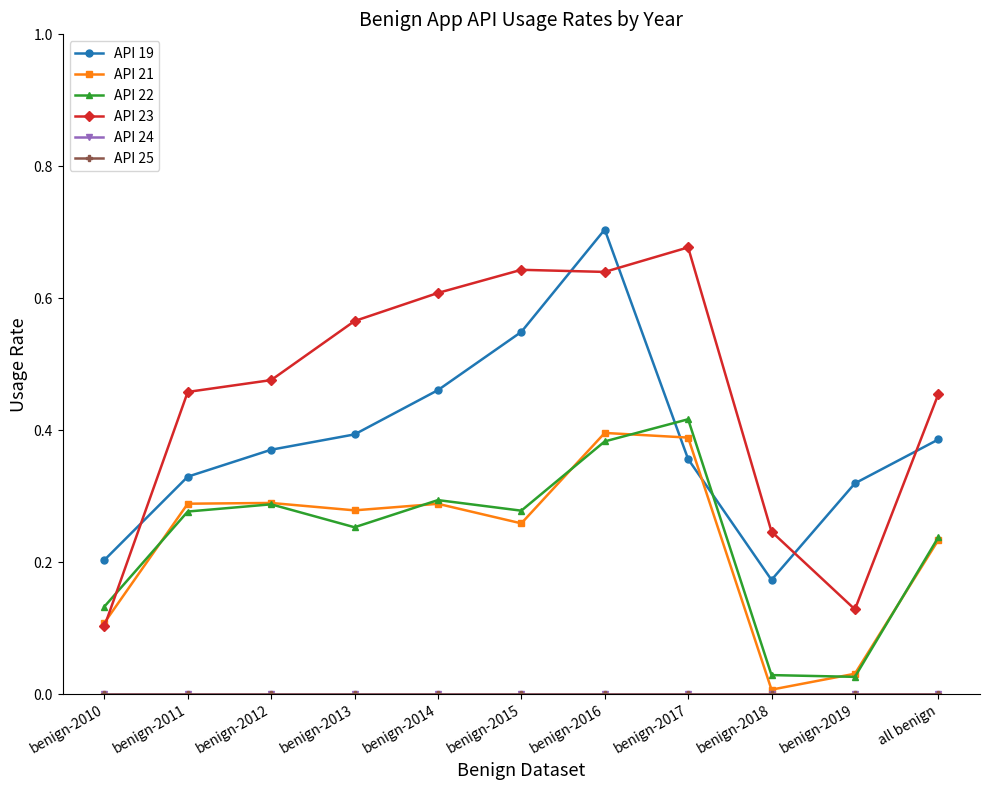

Does the chart have visible grid lines?

No